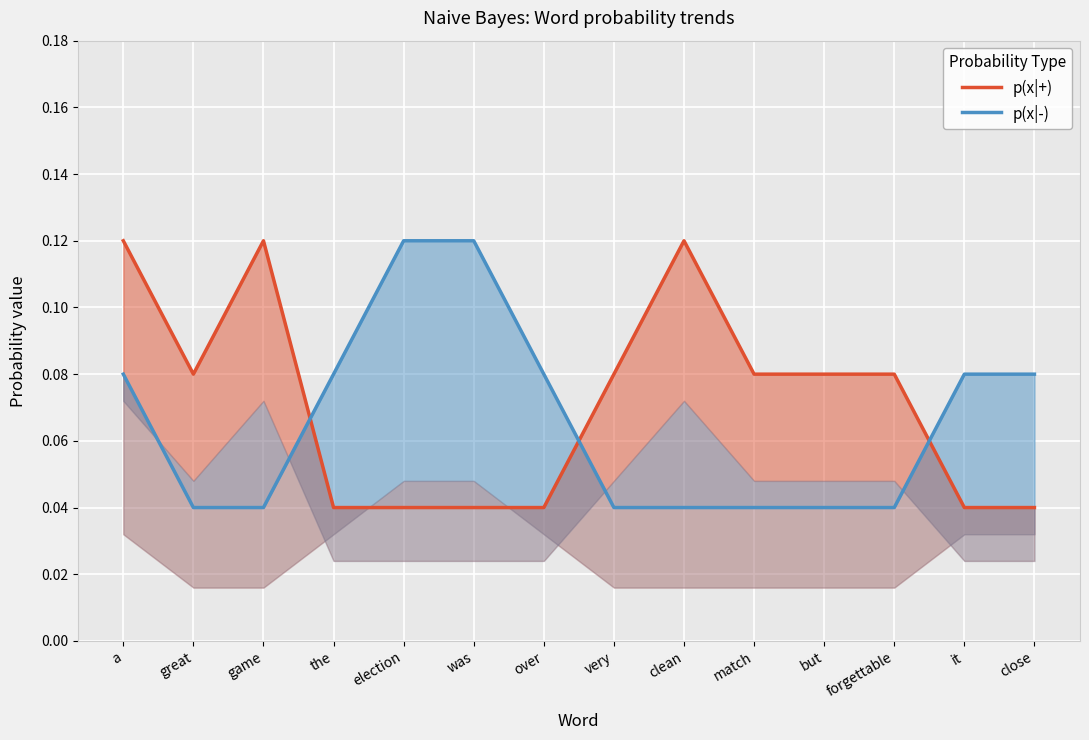

Reading left to right, what are all the values shown in this chart?

p(x|+): a=0.1	great=0.1	game=0.1	the=0.0	election=0.0	was=0.0	over=0.0	very=0.1	clean=0.1	match=0.1	but=0.1	forgettable=0.1	it=0.0	close=0.0
p(x|-): a=0.1	great=0.0	game=0.0	the=0.1	election=0.1	was=0.1	over=0.1	very=0.0	clean=0.0	match=0.0	but=0.0	forgettable=0.0	it=0.1	close=0.1